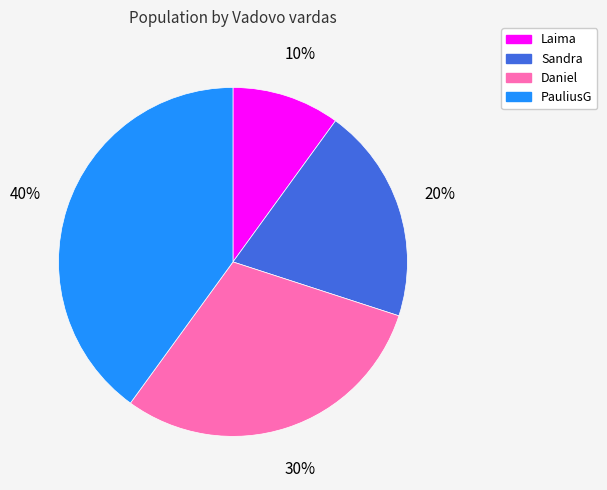

To the nearest percent, what is the difference between the Laima and Daniel slice percentages?

20%